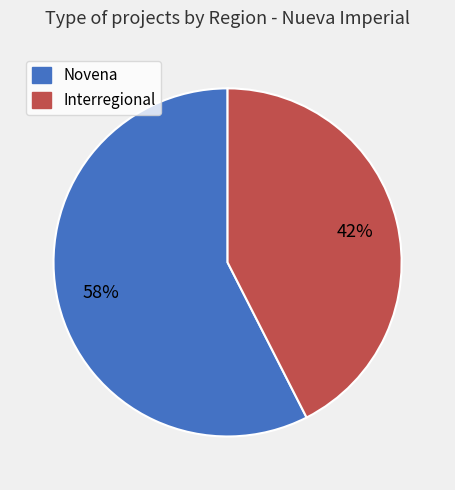

To the nearest percent, what is the average slice percentage?

50%